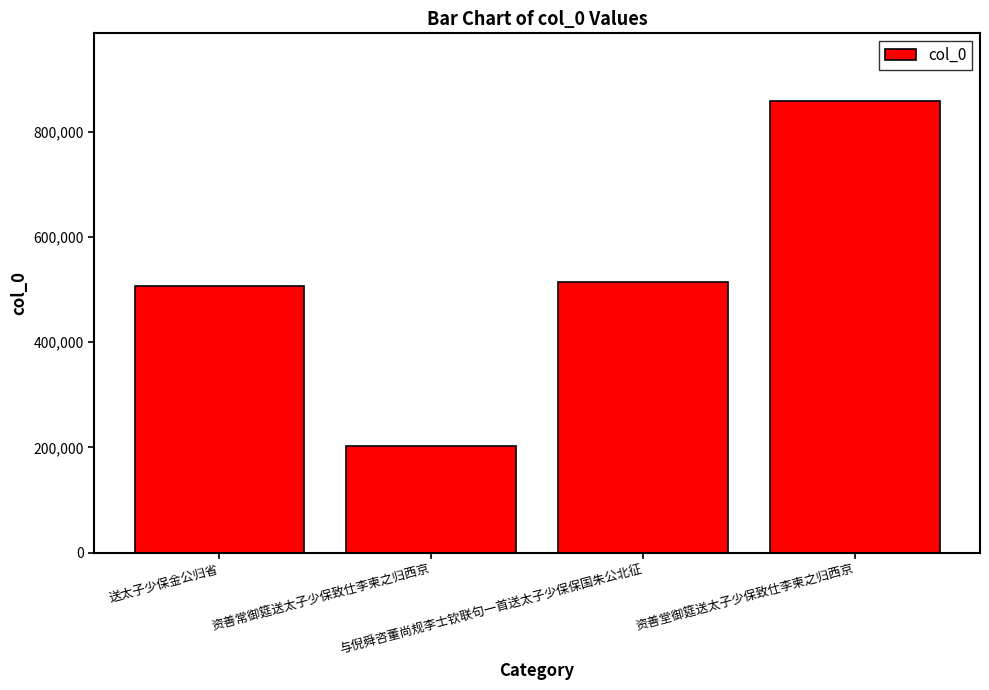

What is the sum of all values?

2080932